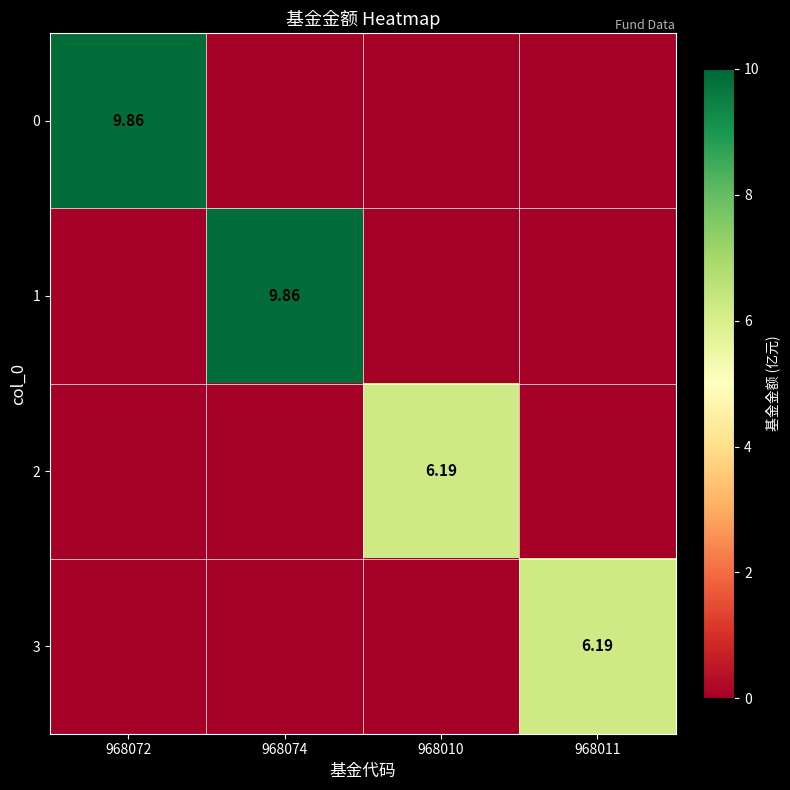

What is the difference between the maximum and minimum values in the 1 series?

9.9